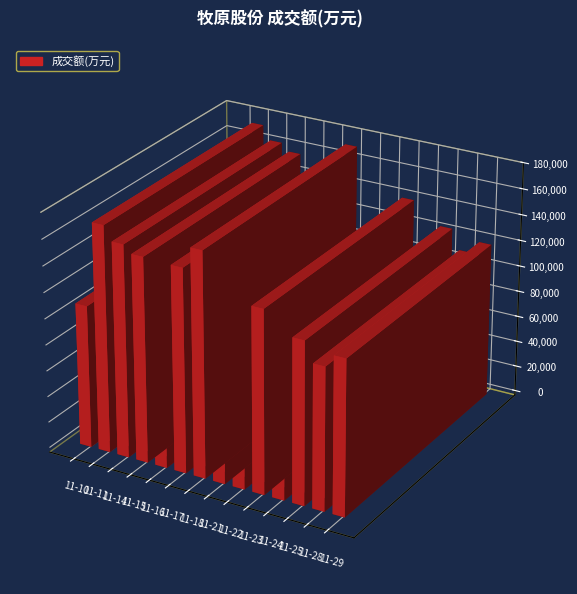

Reading left to right, what are all the values shown in this chart?

109258	173608	162808	157098	123258	156091	172343	102733	84836	140359	98202	124696	109338	119110